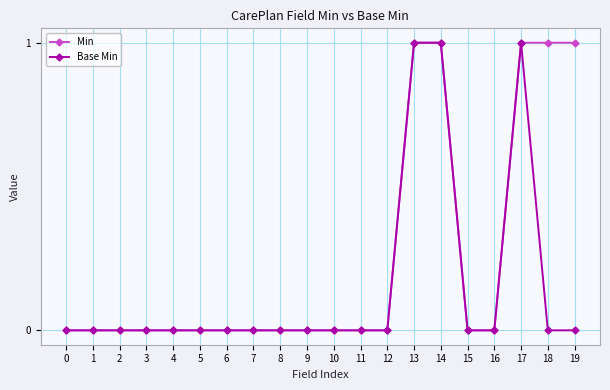

The Base Min series shows -1 at 9. True or false?

False